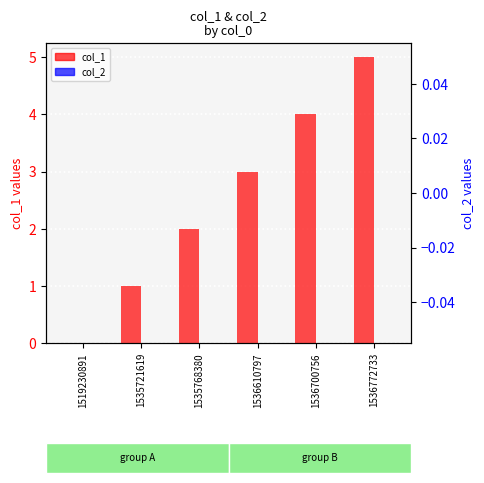

Is the value of col_1 at 1535721619 greater than the value of col_2 at 1535721619?

Yes